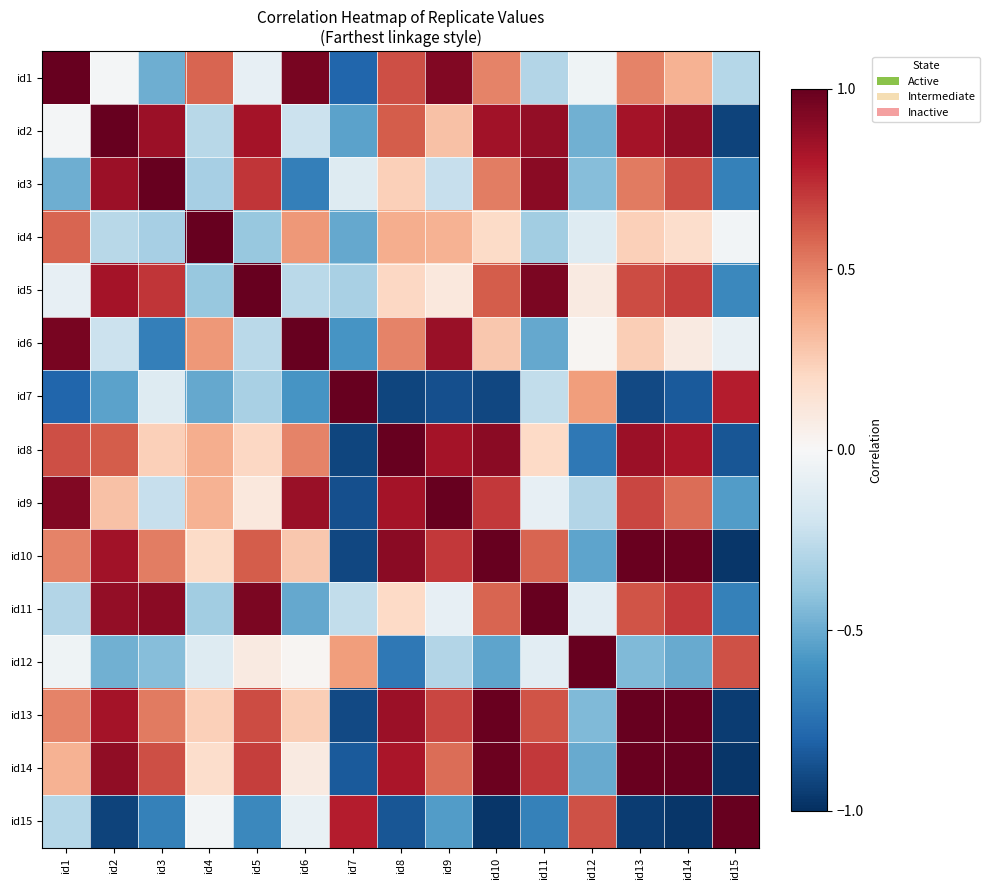

Which category has the lowest value across all series?

id15